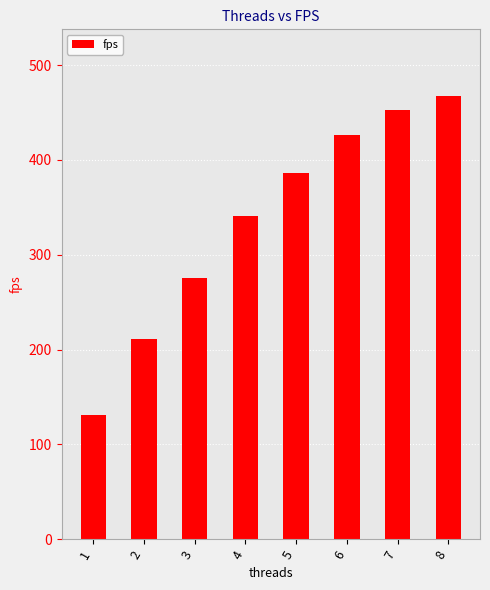

What is the value of the 1st bar from the left?

130.6